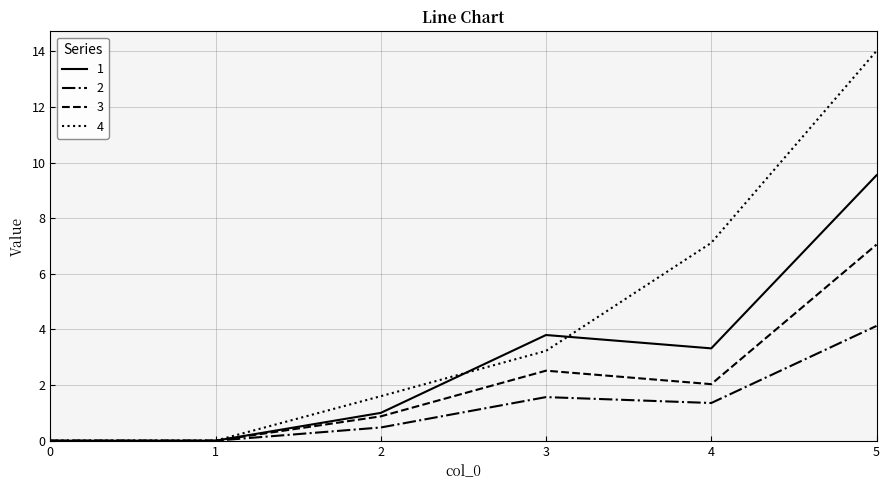

How many distinct data groups are displayed?

4